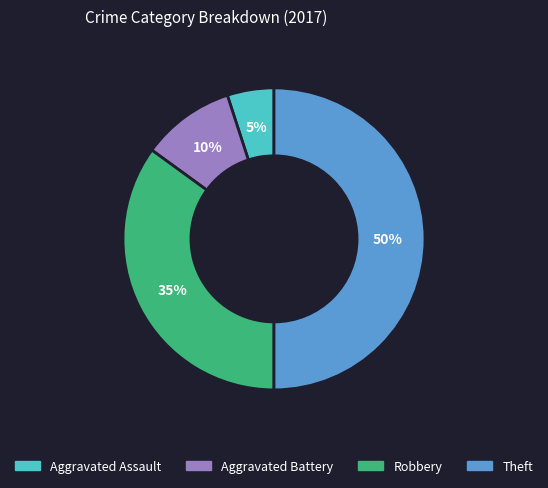

Approximately how many times larger is the value at Theft compared to Aggravated Assault?

10.0